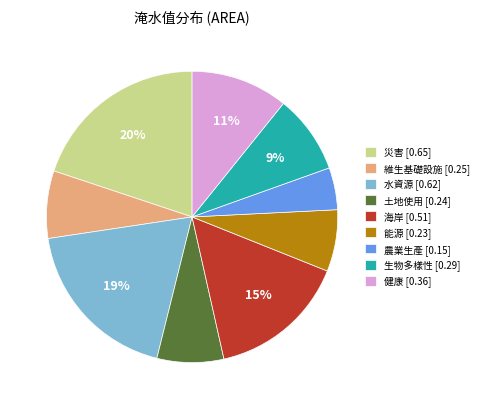

Between 土地使用 [0.24] and 海岸 [0.51], which is larger?

海岸 [0.51]